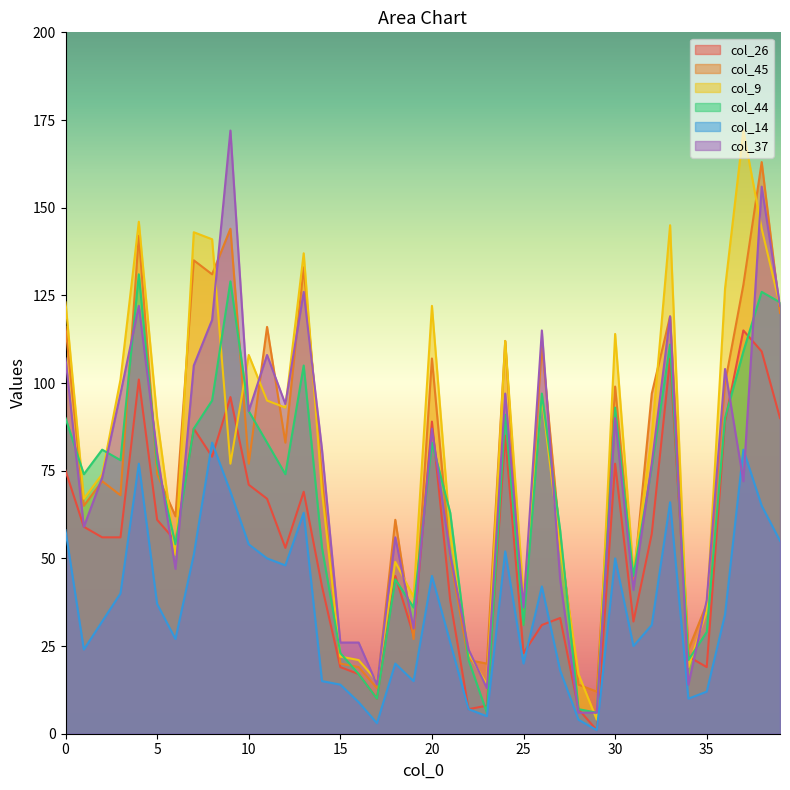

What is the difference between the second highest and minimum values in the col_37 series?

150